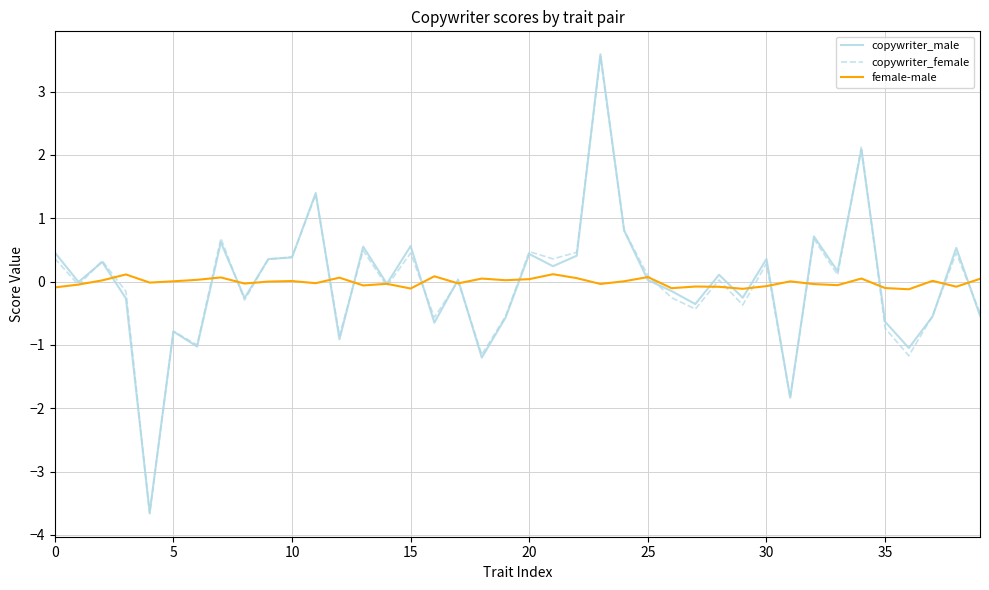

Which series has the widest spread of values?

copywriter_male